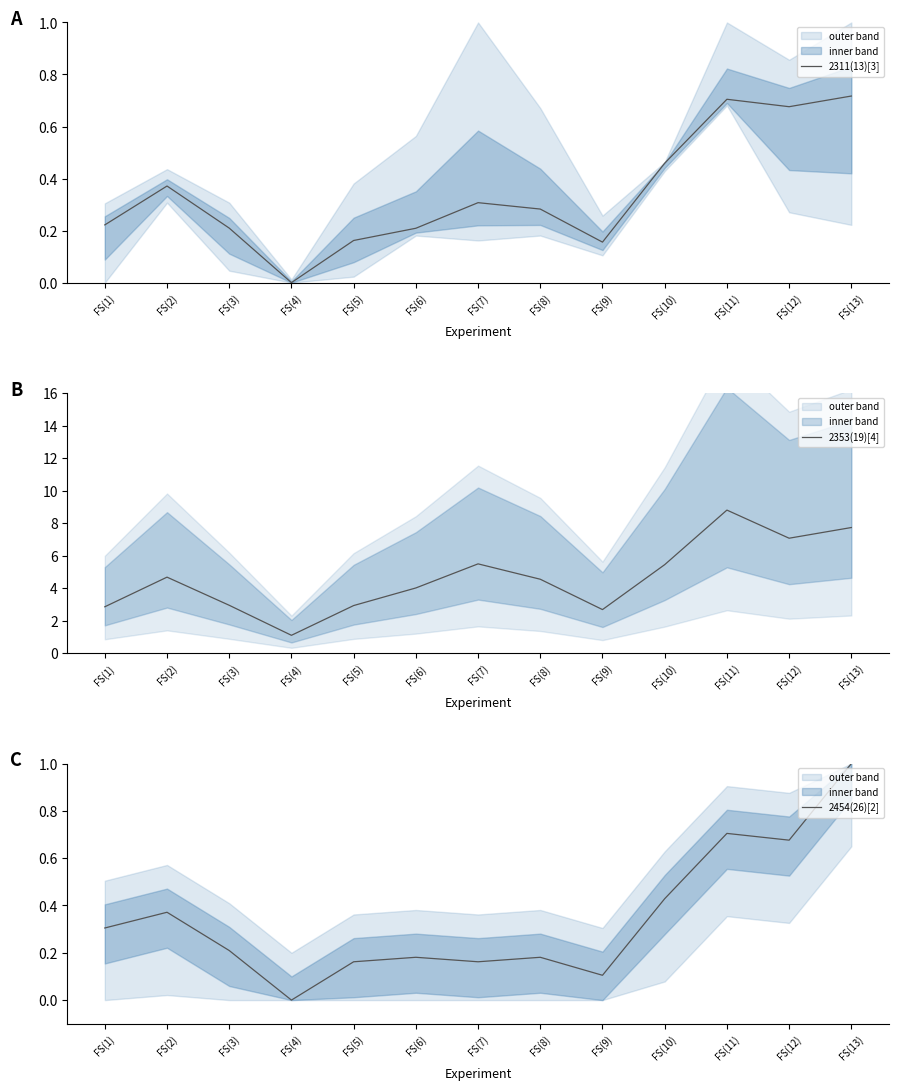

In 2454(26)[2], how many points are lower than both neighbors (excluding endpoints)?

4